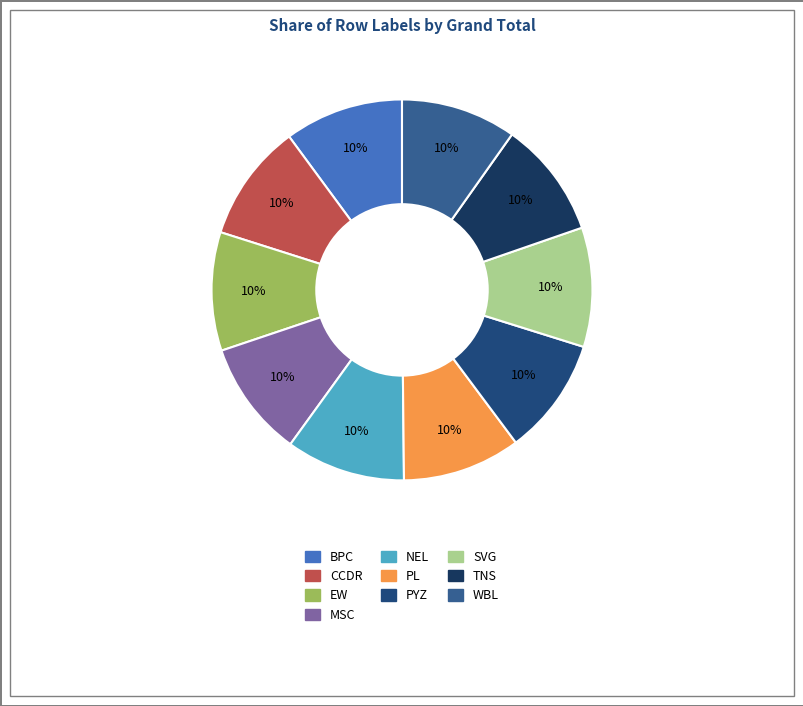

The EW slice represents 24% of the pie. True or false?

False